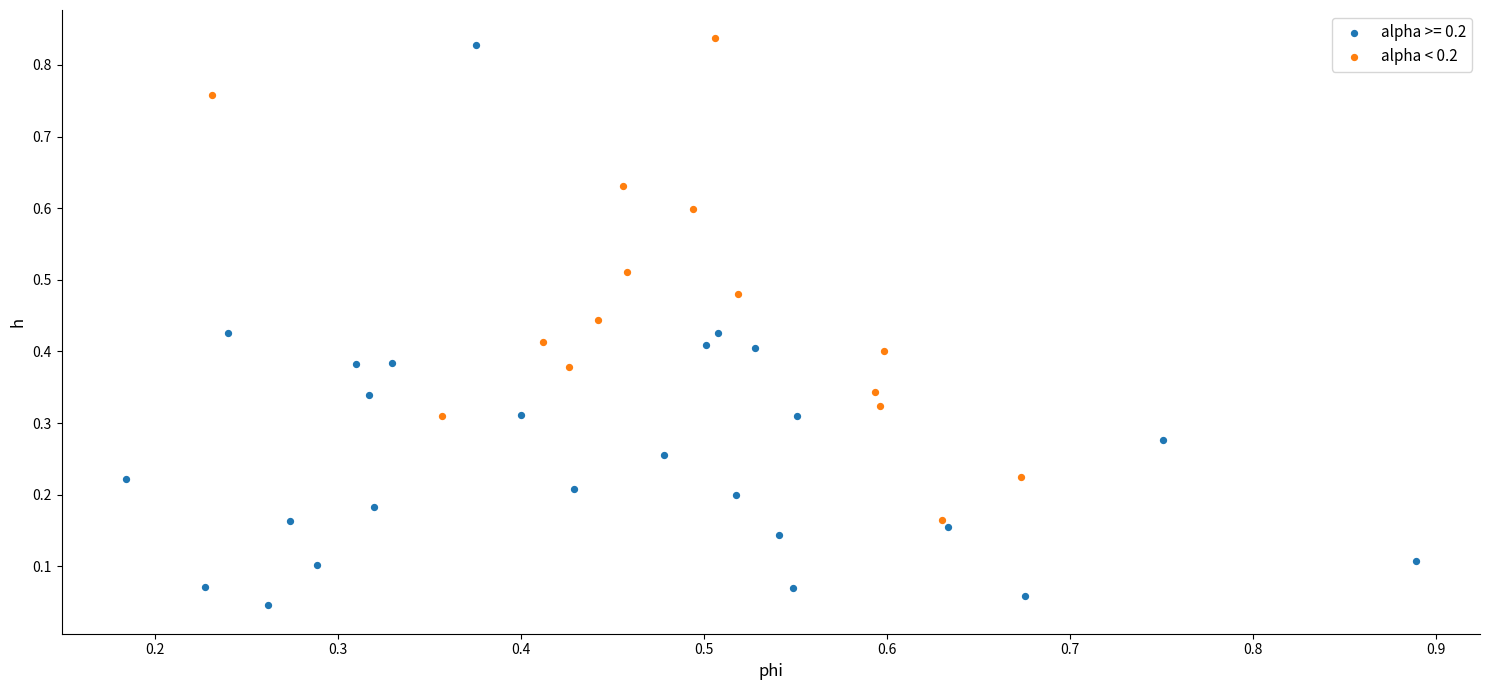

Which series contains the lowest Y value?

alpha >= 0.2